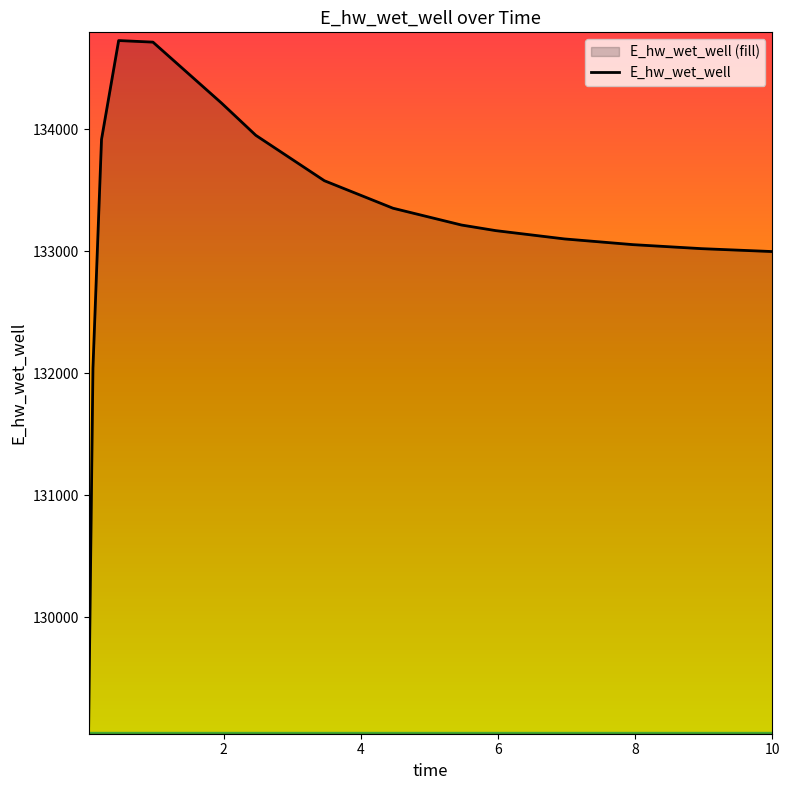

What is the smallest value displayed?

129107.8